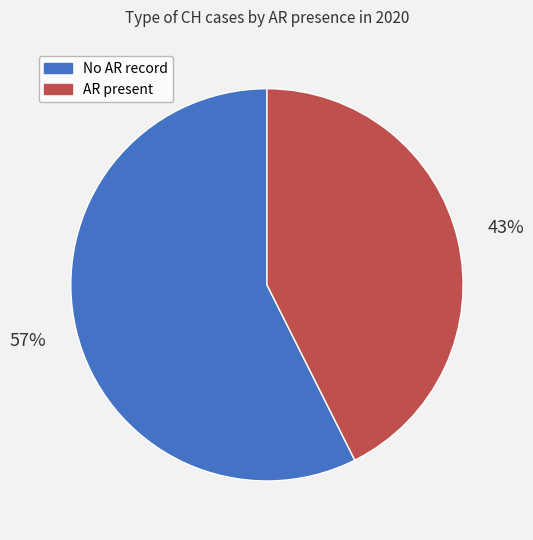

To the nearest percent, what is the average slice percentage?

50%